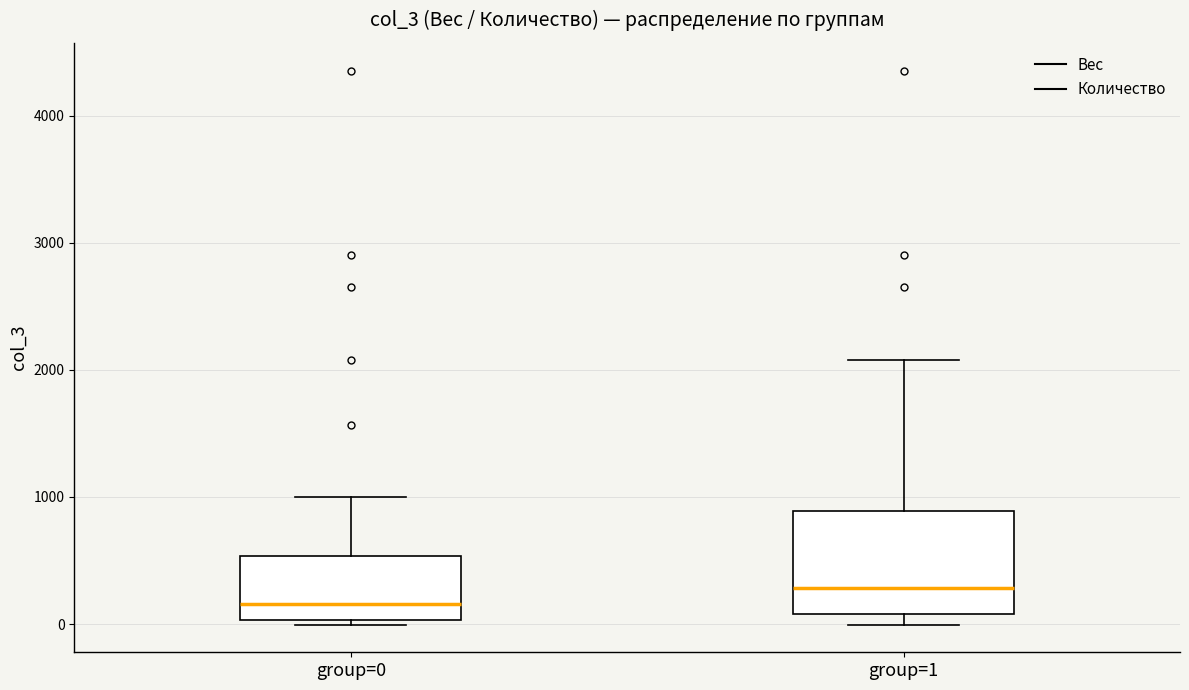

Comparing the boxes themselves (not the whiskers), which one is the tallest?

group=1